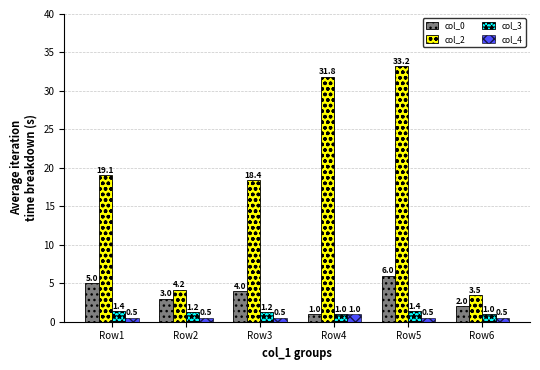

Is the value of col_3 at Row1 greater than the value of col_0 at Row4?

Yes